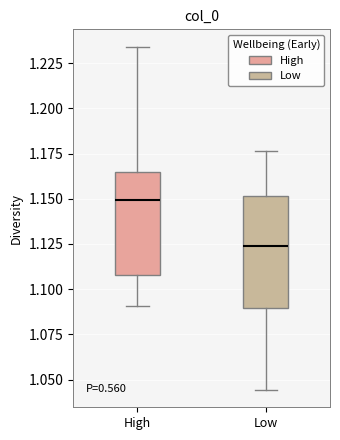

Reading left to right, read every box against the y-axis: the position of its median line, the range the box covers, and the ends of its whiskers. The values are not printed on the chart, so give them approximately, as read against the axis.

High: median 1.150, box 1.110 to 1.165, whiskers 1.090 to 1.235
Low: median 1.125, box 1.090 to 1.150, whiskers 1.045 to 1.175